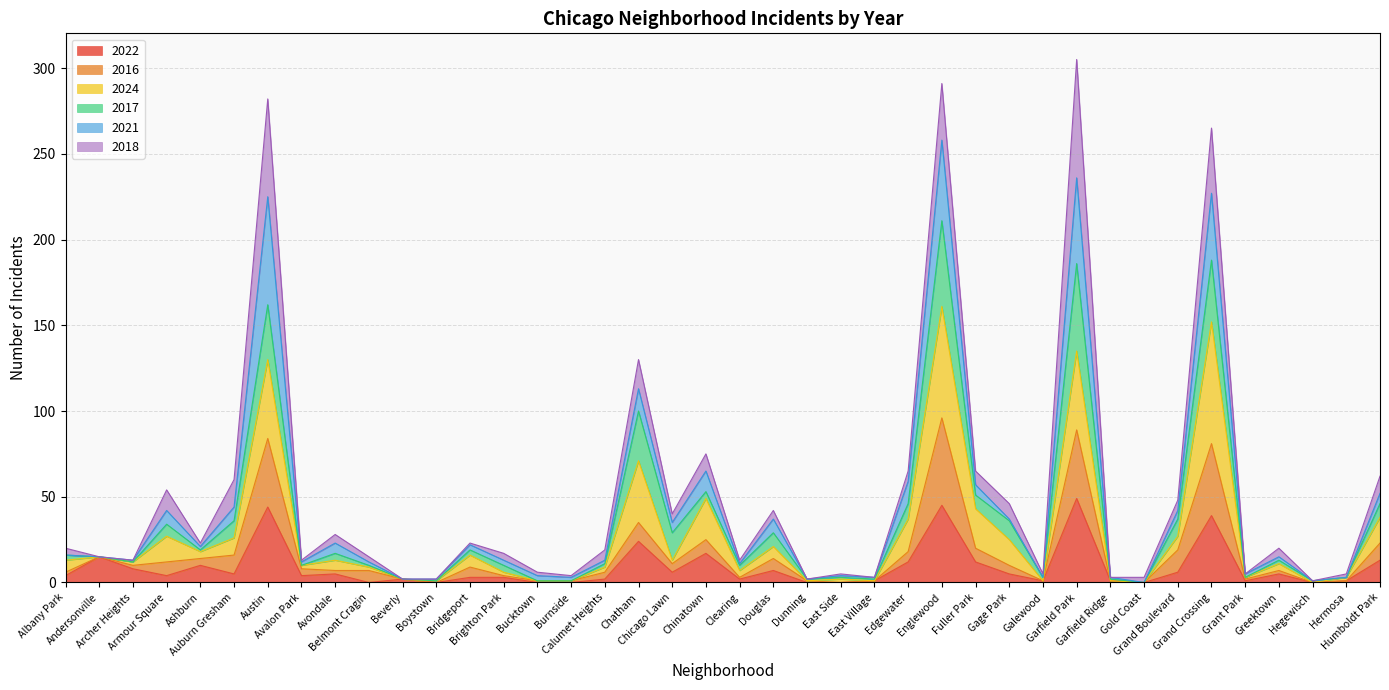

True or false: 2022 has more than 0 points higher than both neighbors.

True